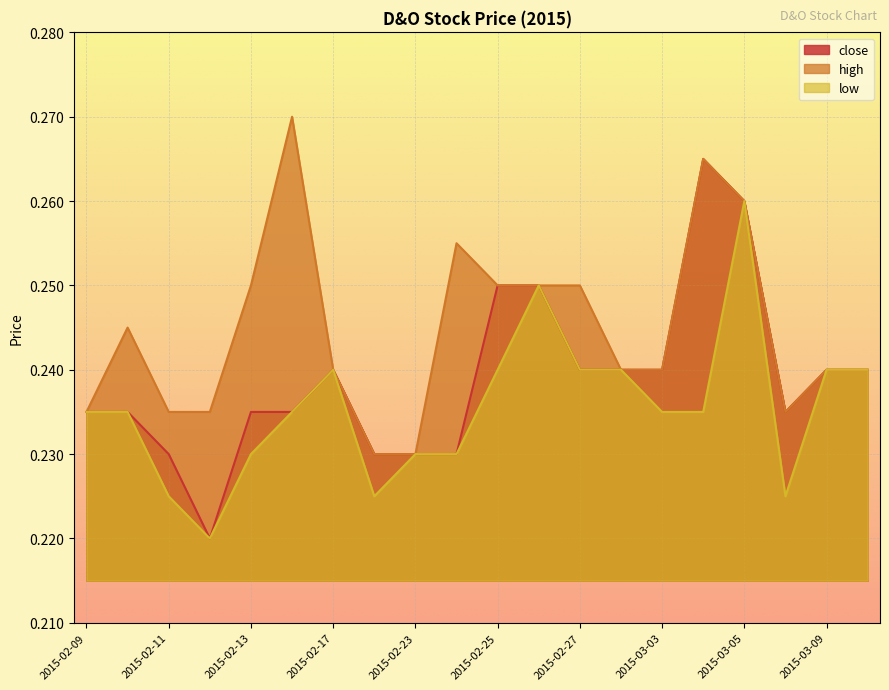

What are all the series names shown in the legend?

close, high, low